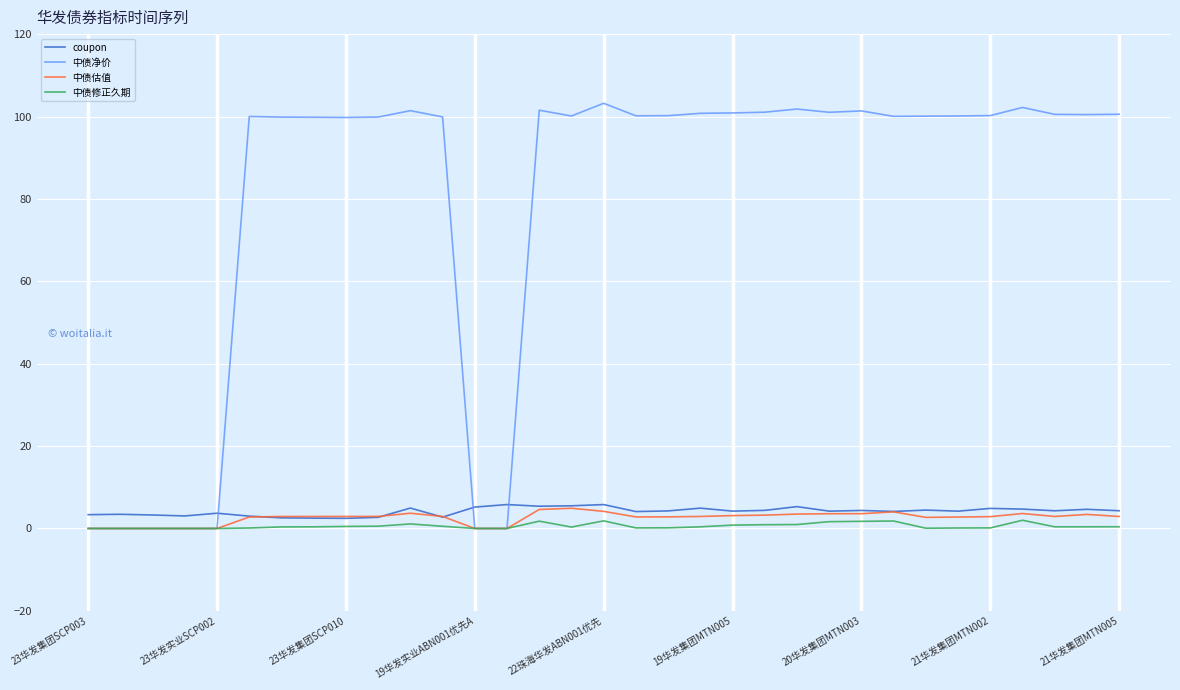

Which series has the largest total across all categories?

中债净价